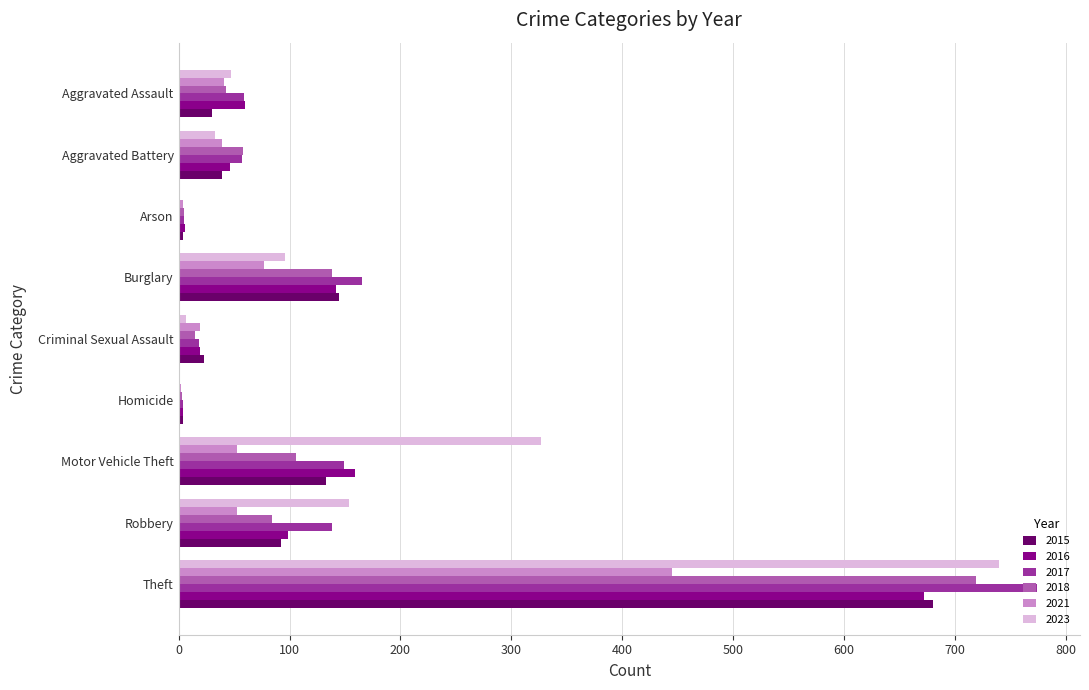

The value of 2016 at Theft is 1115. True or false?

False